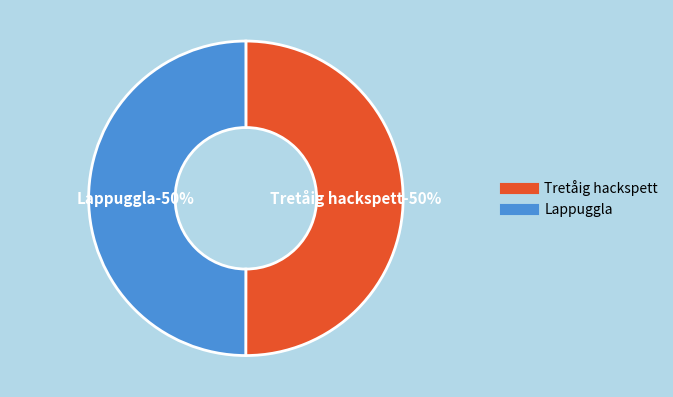

Approximately how many times larger is the value at 99081706 compared to 99082219?

1.0